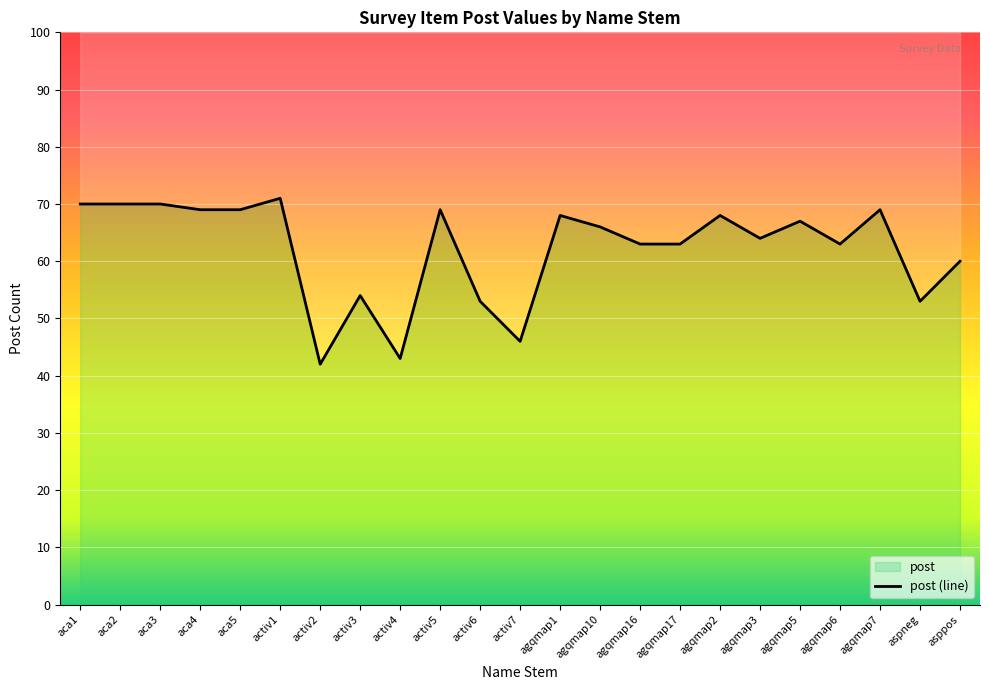

Reading left to right, transcribe all the data shown in this chart.

70	70	70	69	69	71	42	54	43	69	53	46	68	66	63	63	68	64	67	63	69	53	60